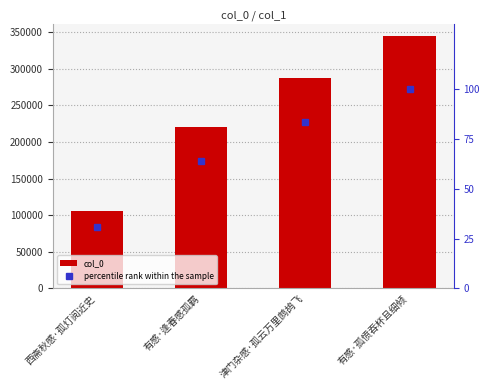

At which category is the sum across all series the highest?

有感·孤愤吞杯且细倾